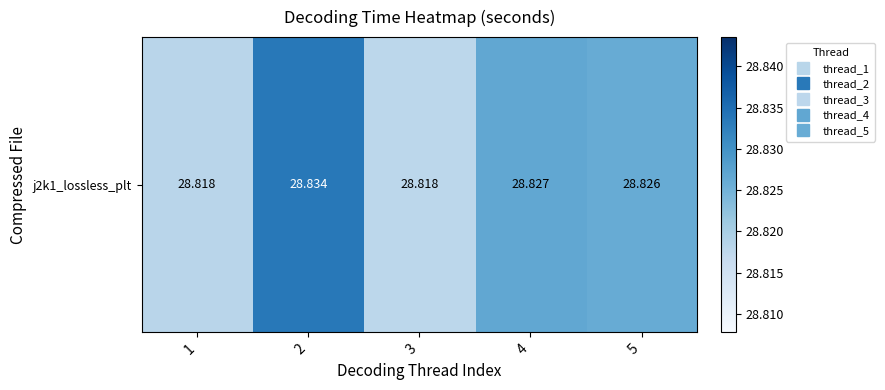

Read the value at 1.

28.8